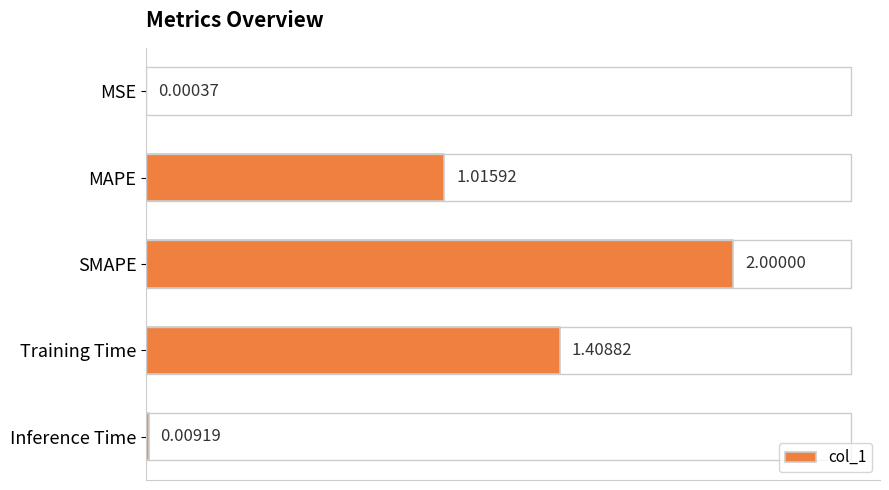

What is the average value?

0.9